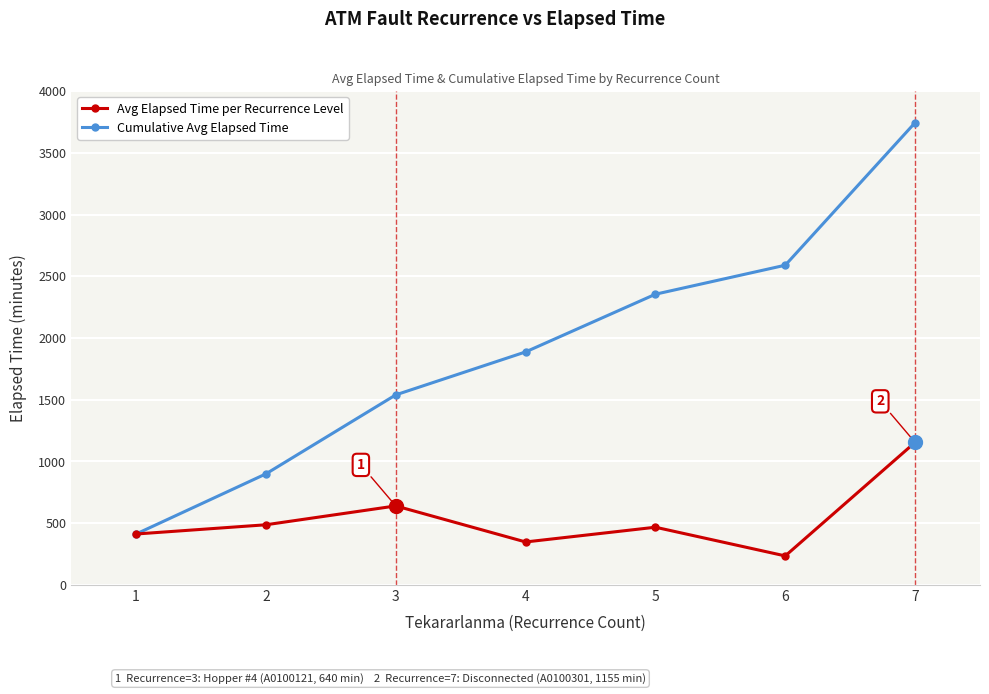

Which series changed the most between 4 and 6?

Cumulative Avg Elapsed Time